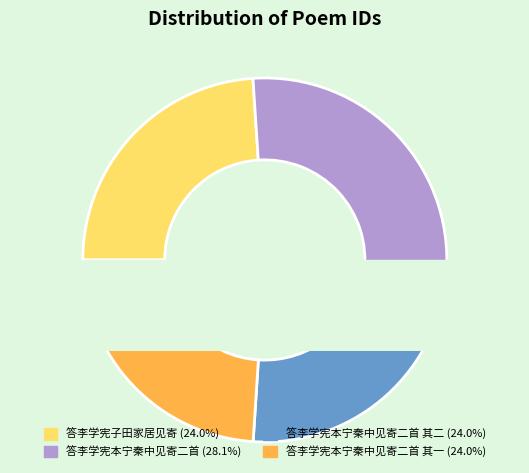

Does 答李学宪本宁秦中见寄二首 其一 account for over 50% of the chart?

No